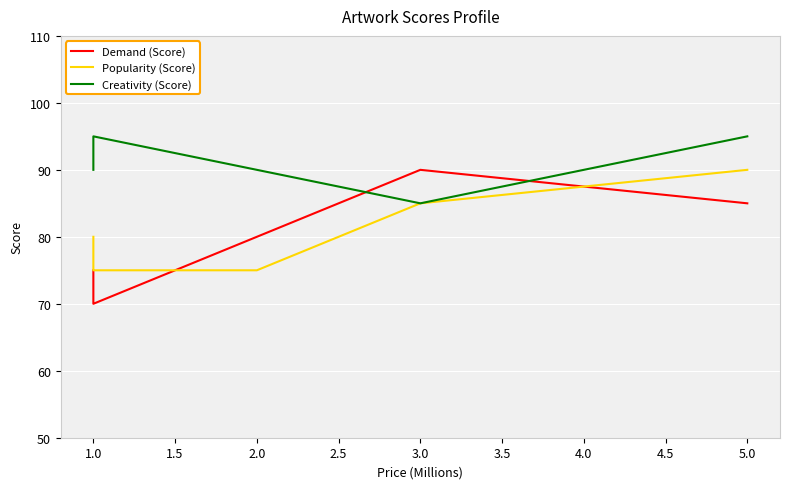

What is the average value of the Popularity (Score) series?

81